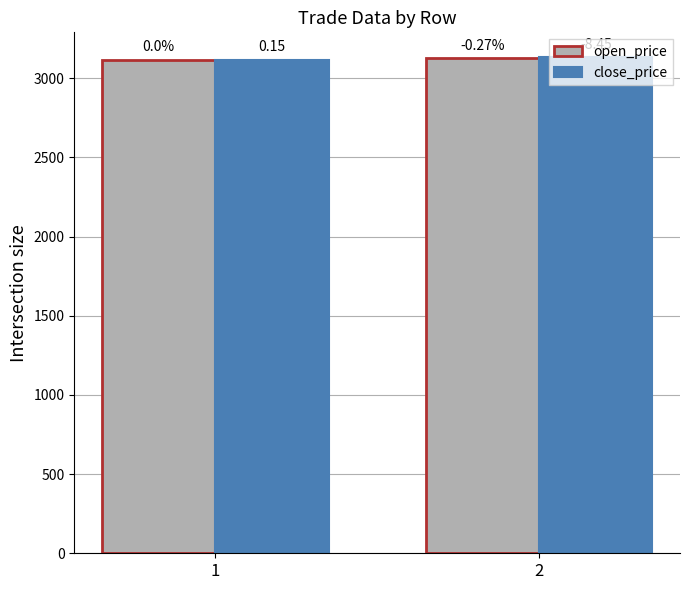

What are all the series names shown in the legend?

open_price, close_price